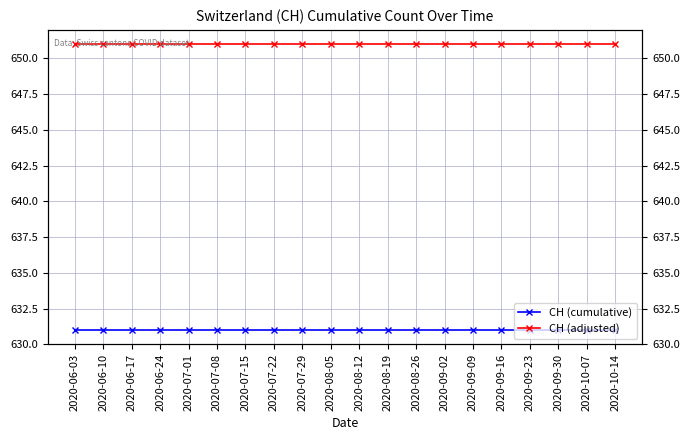

List the series in order of their overall mean, highest first.

CH (adjusted), CH (cumulative)